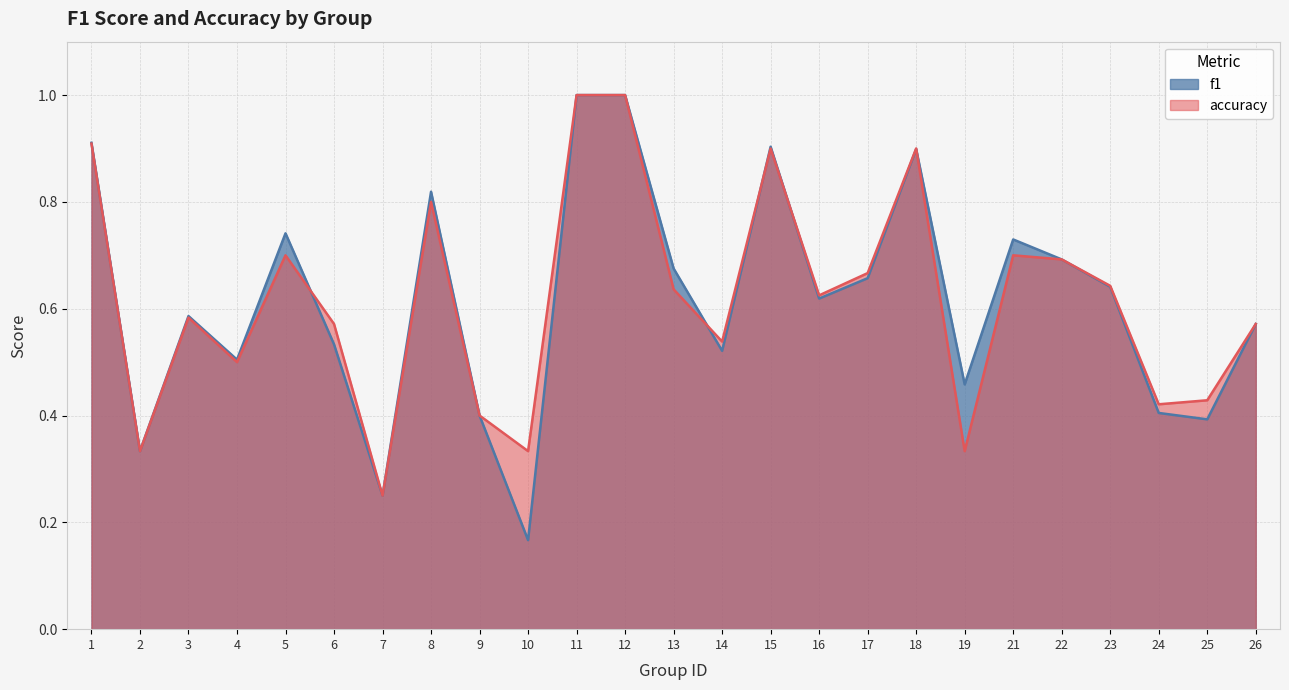

At how many categories does at least one series exceed 0?

25